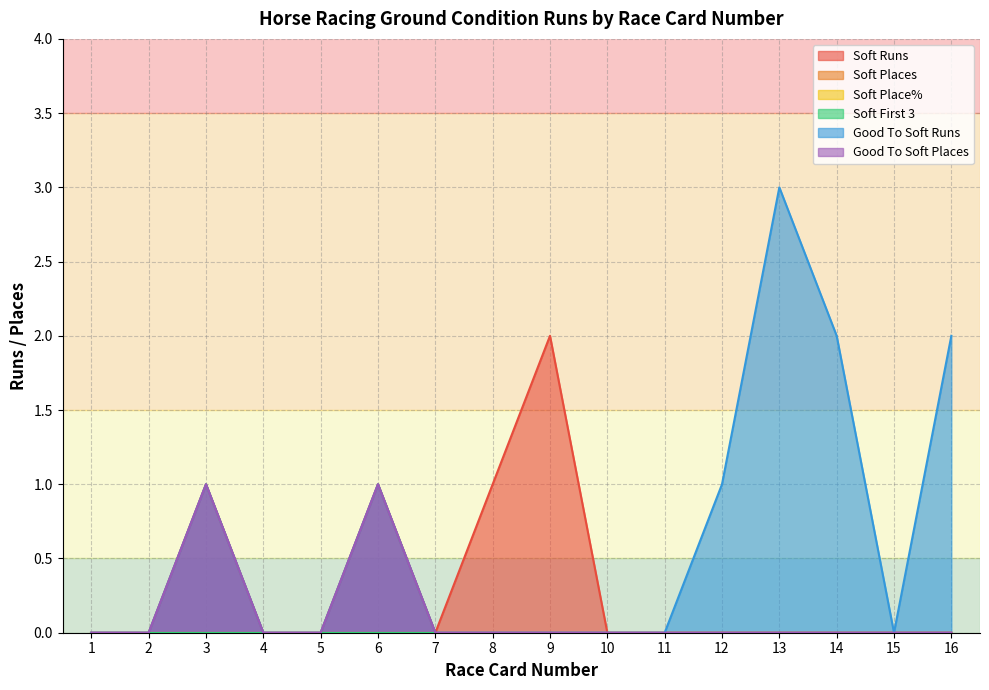

True or false: Good To Soft Places and Soft Runs intersect in this chart.

False